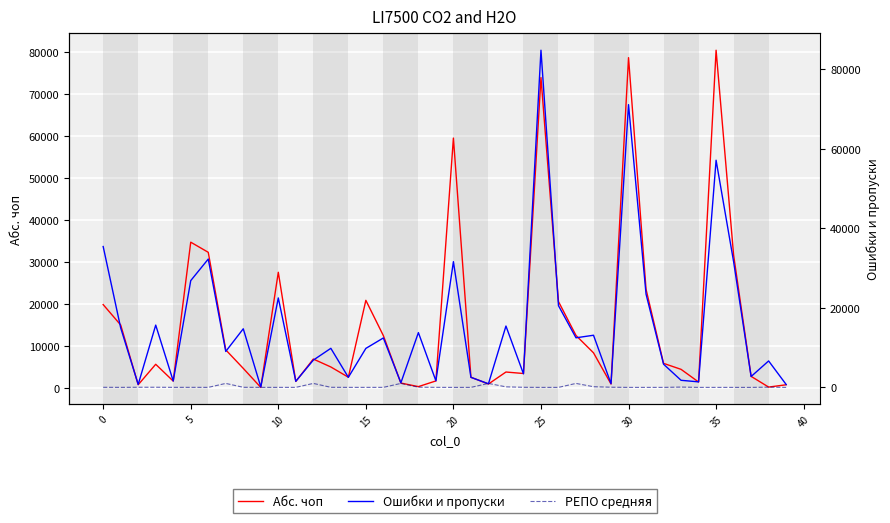

Is this an area chart (filled region under the line)?

No